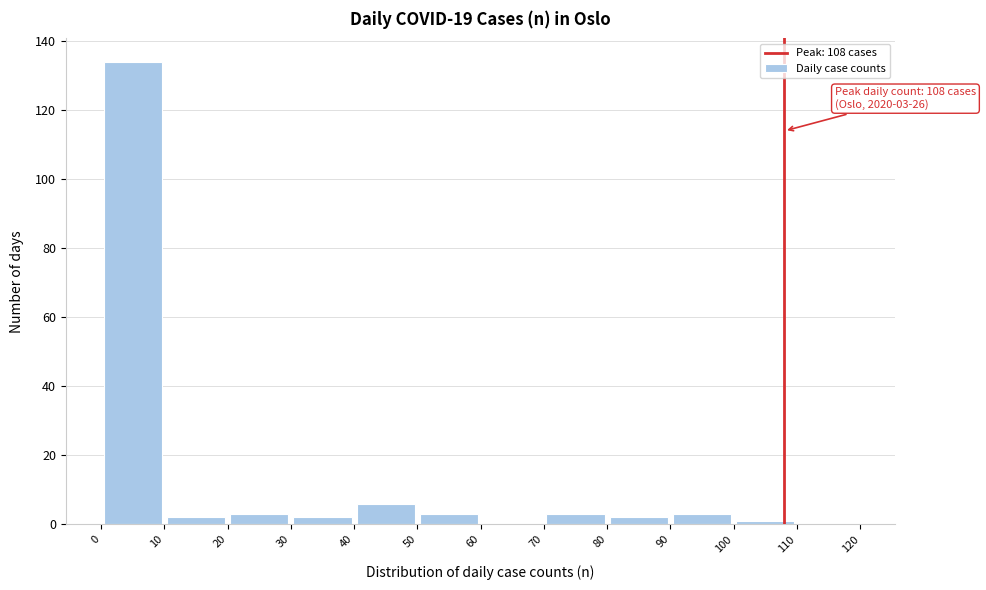

Over which range of the x-axis is the bar tallest?

0 to 10